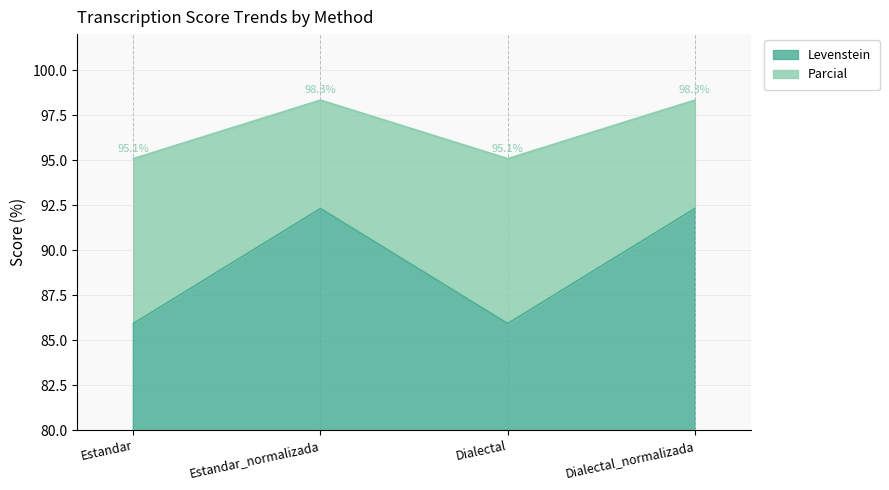

At which category is the sum across all series the highest?

Estandar_normalizada